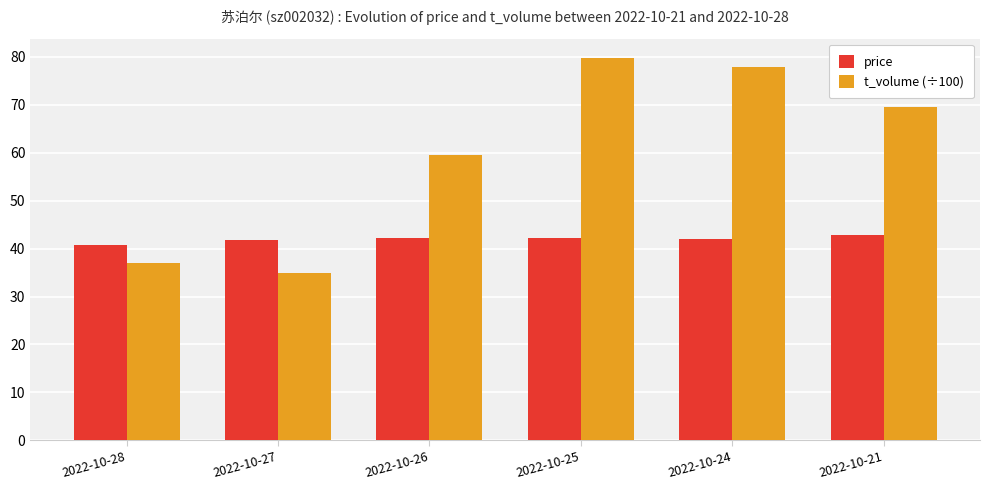

What is the lowest value of the price series?

40.9